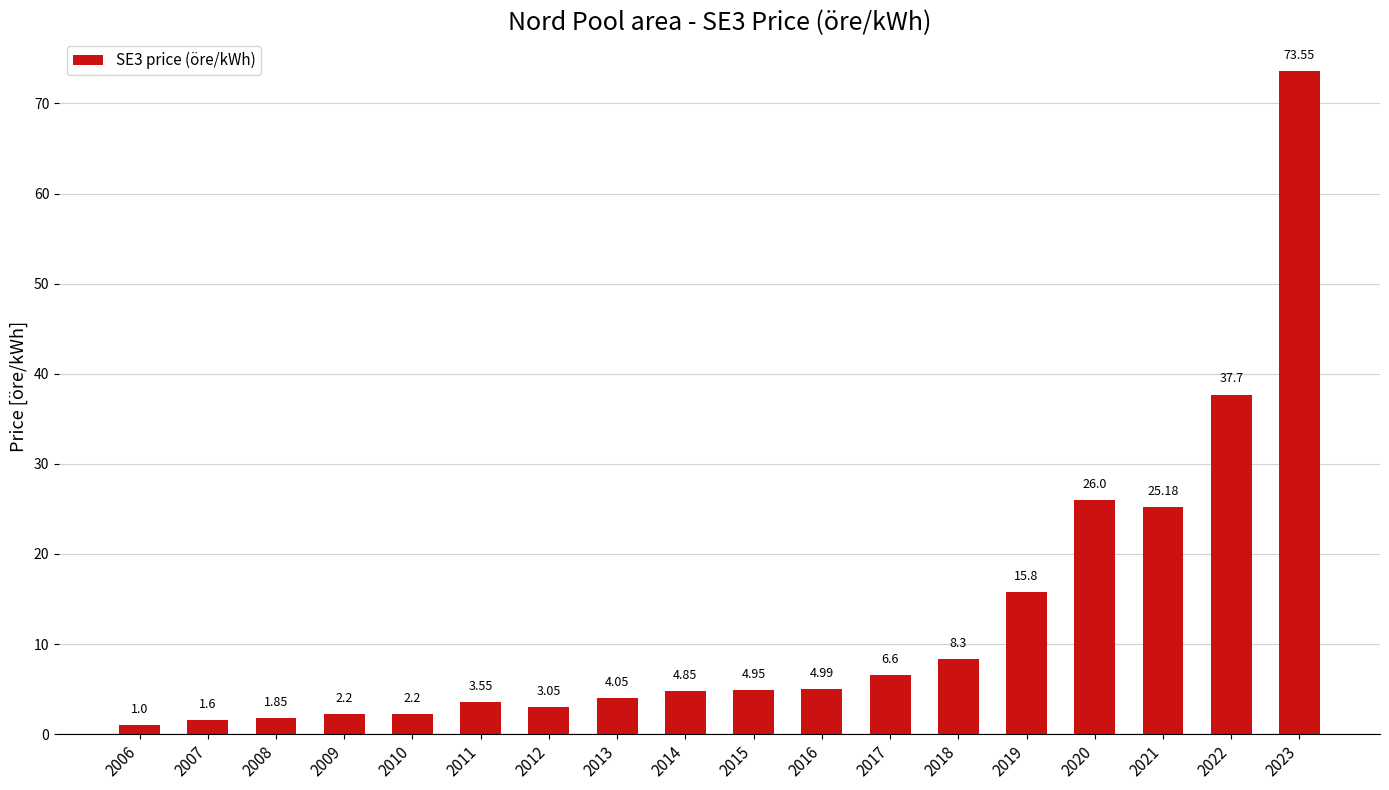

Approximately how many times larger is the value at 2017 compared to 2007?

4.1